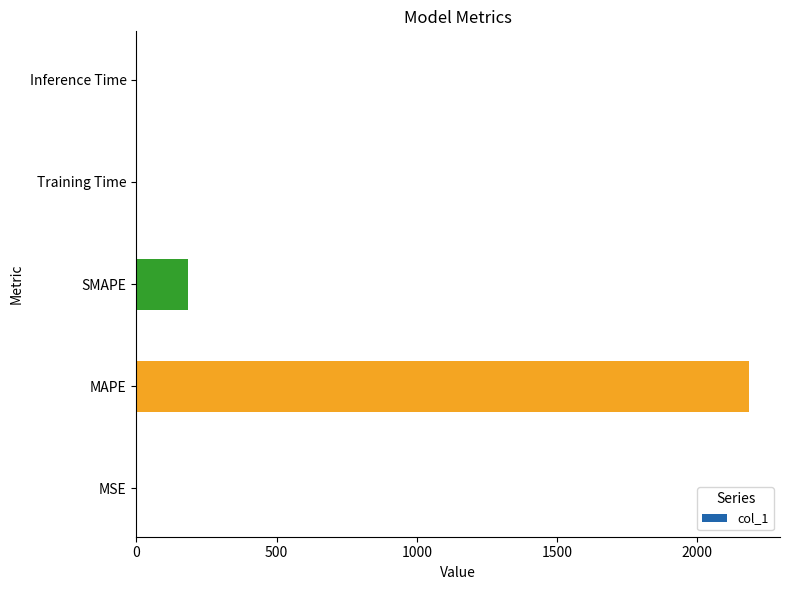

What is the maximum value shown in the chart?

2185.5